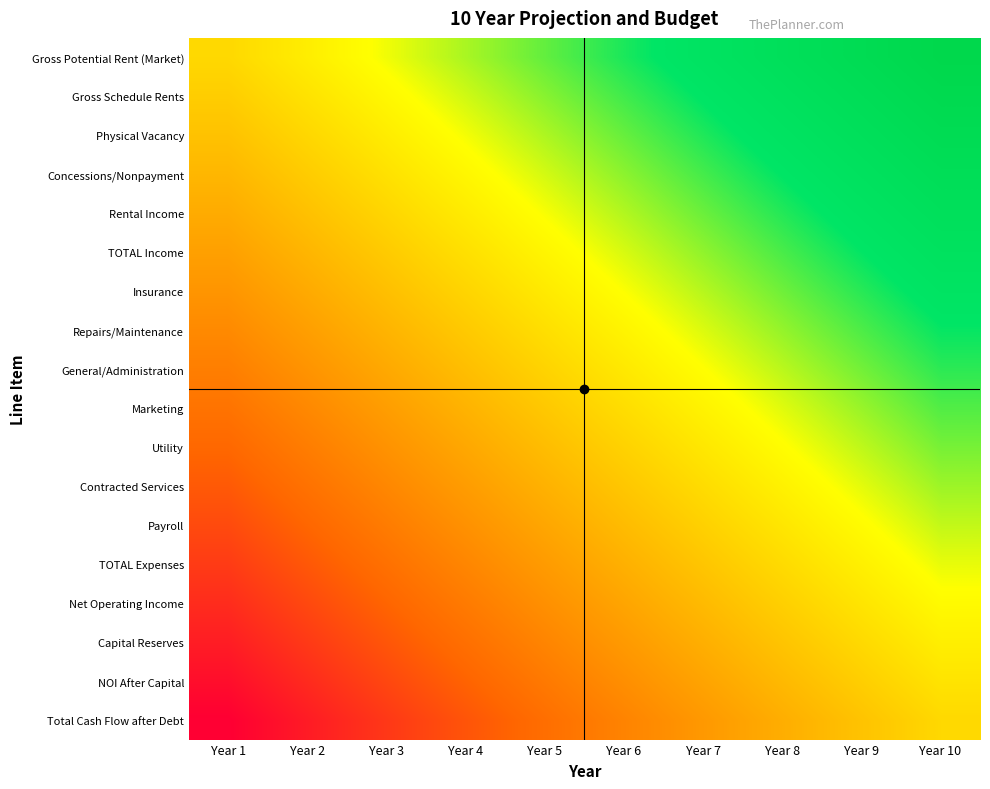

Which category has the highest value across all series?

Year 10